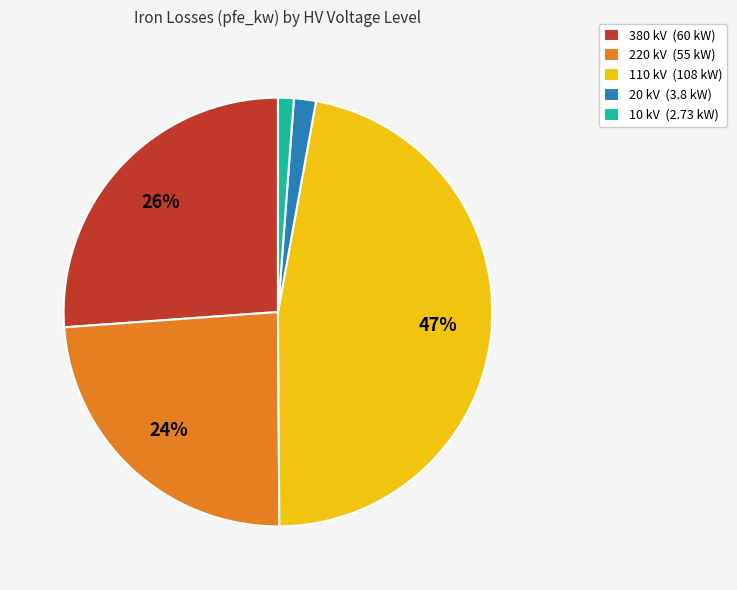

To the nearest percent, what is the difference between the largest and smallest slice percentages?

46%